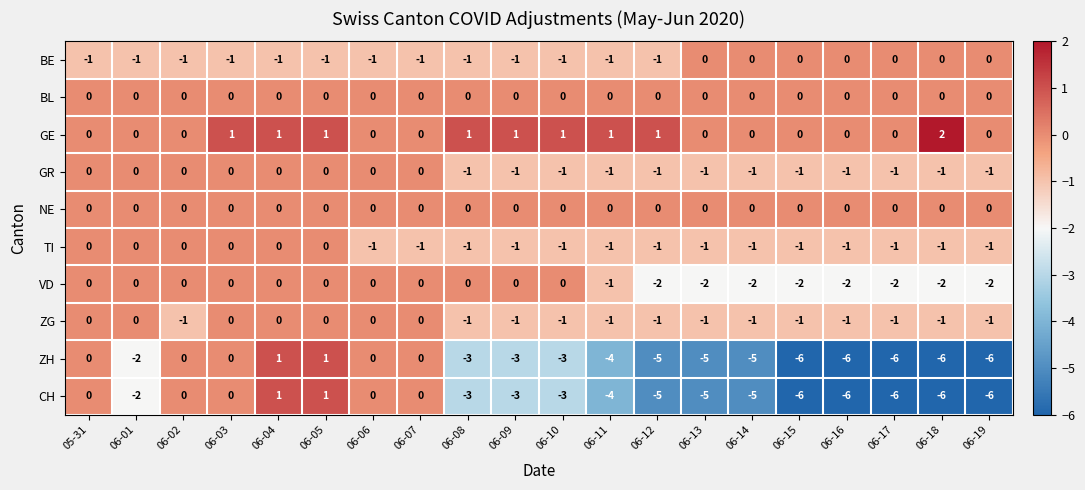

What is the difference between the maximum and minimum values in the CH series?

7